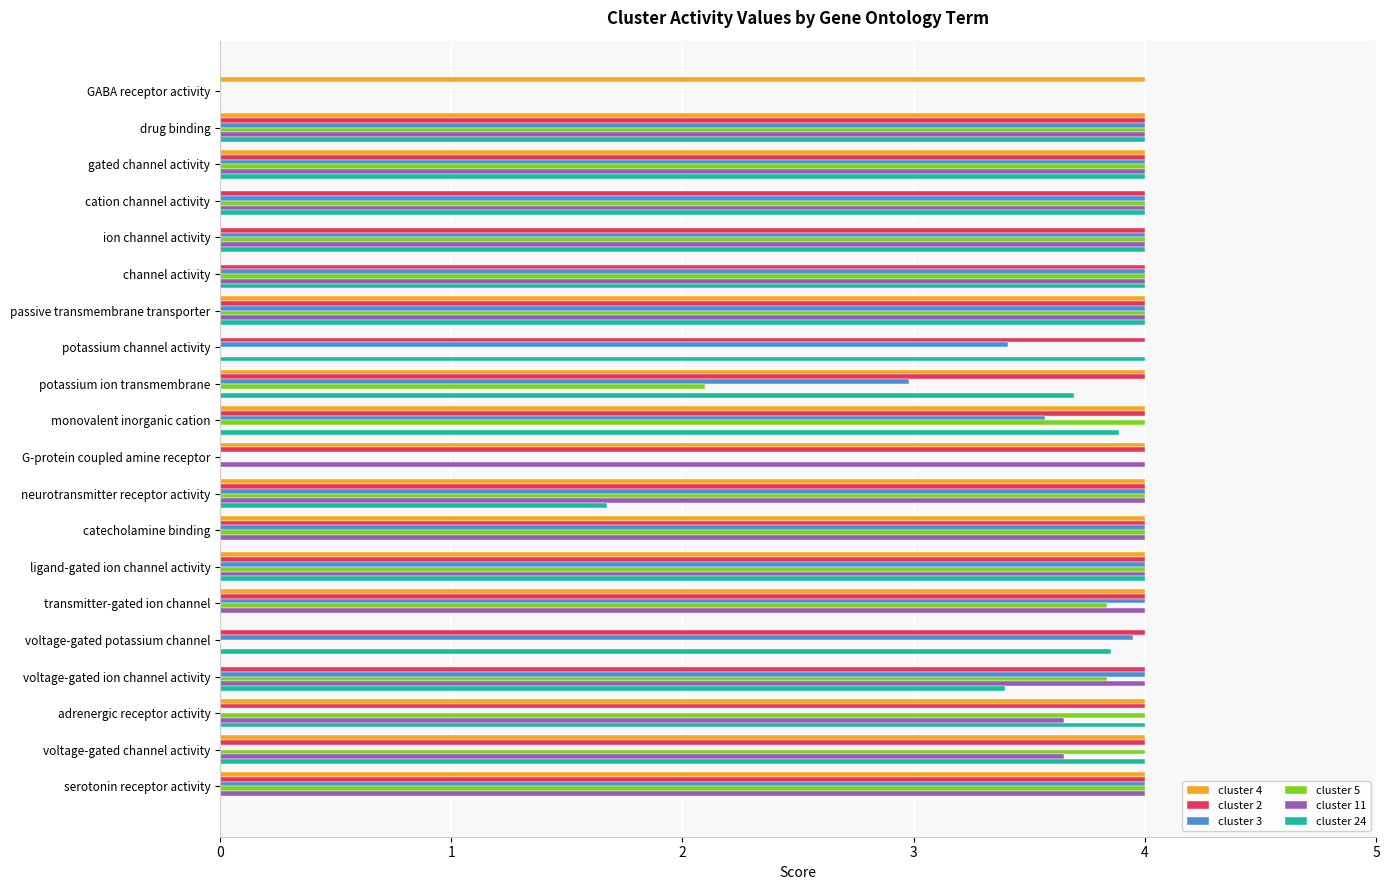

Which series changed the most between gated channel activity and voltage-gated channel activity?

cluster 3